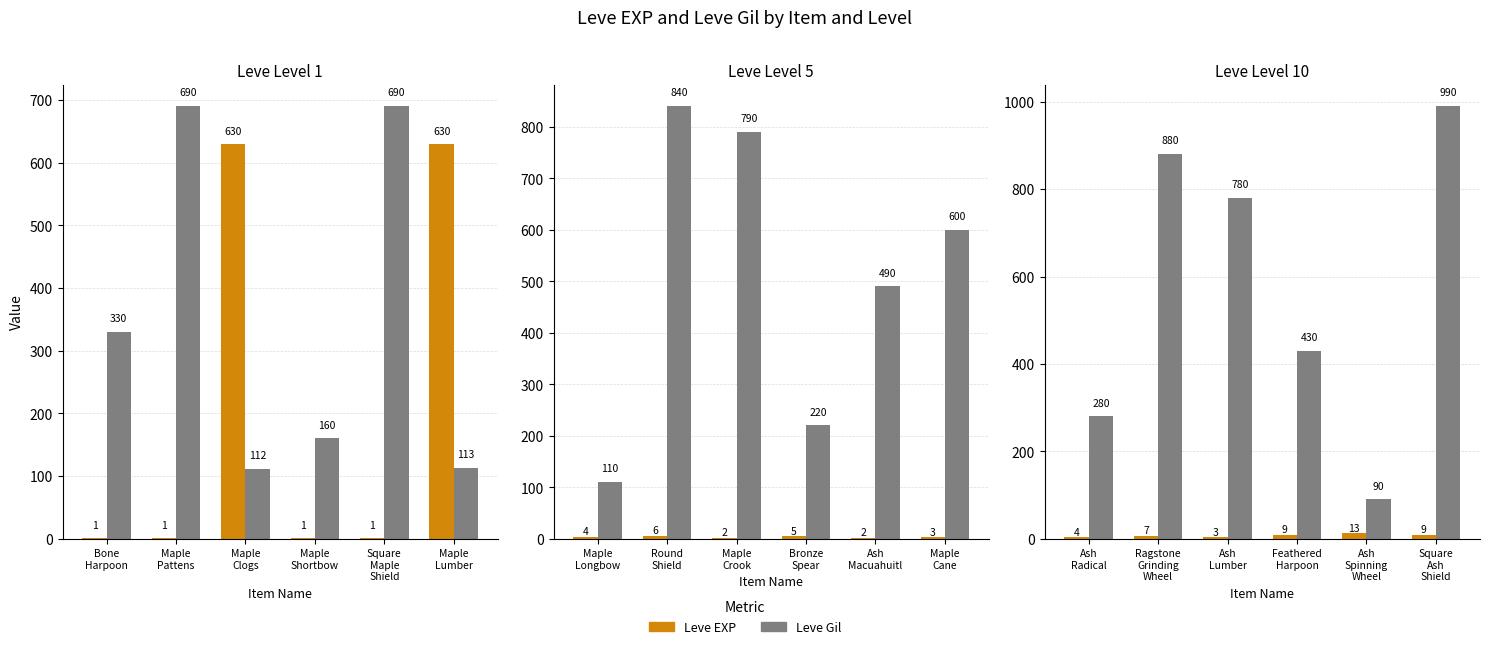

How many groups of bars are there?

6